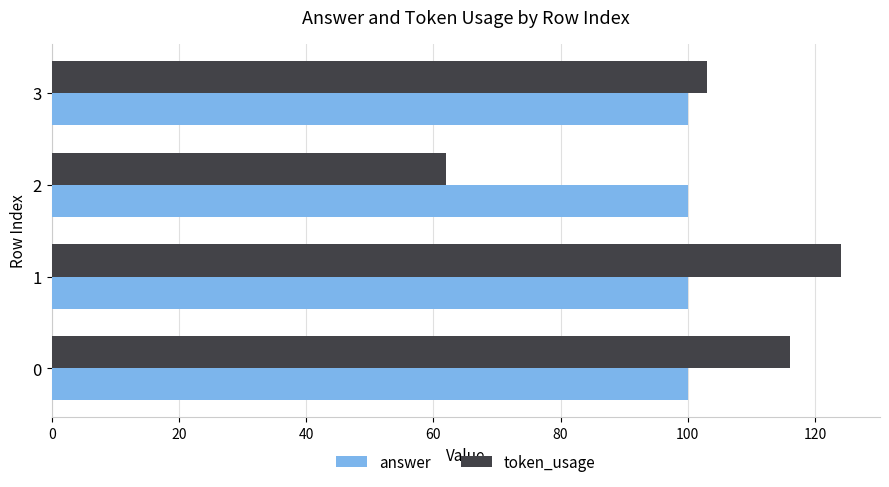

How many values in the token_usage series are below 116?

2